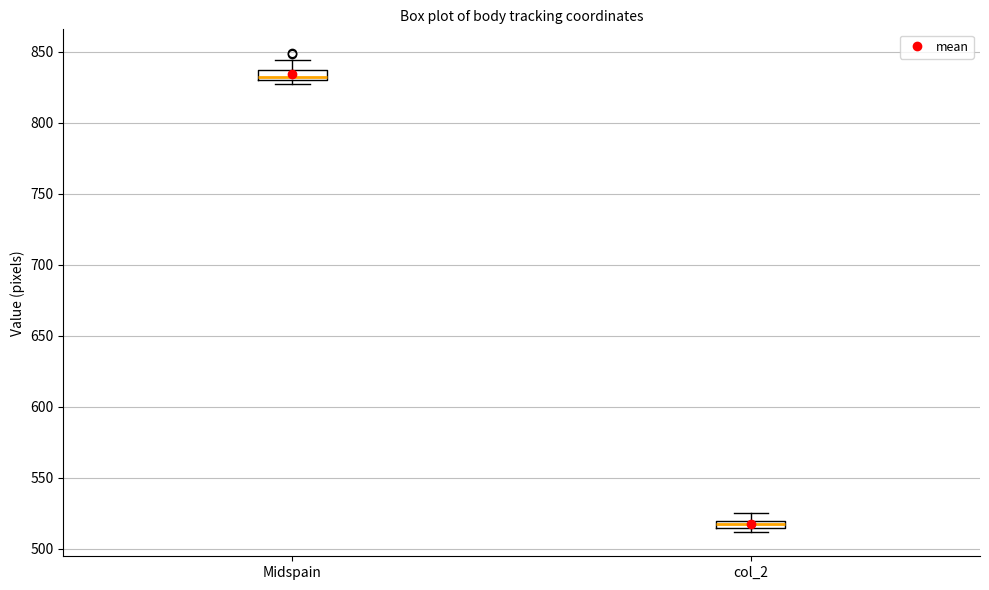

Which box's median line is the highest?

Midspain